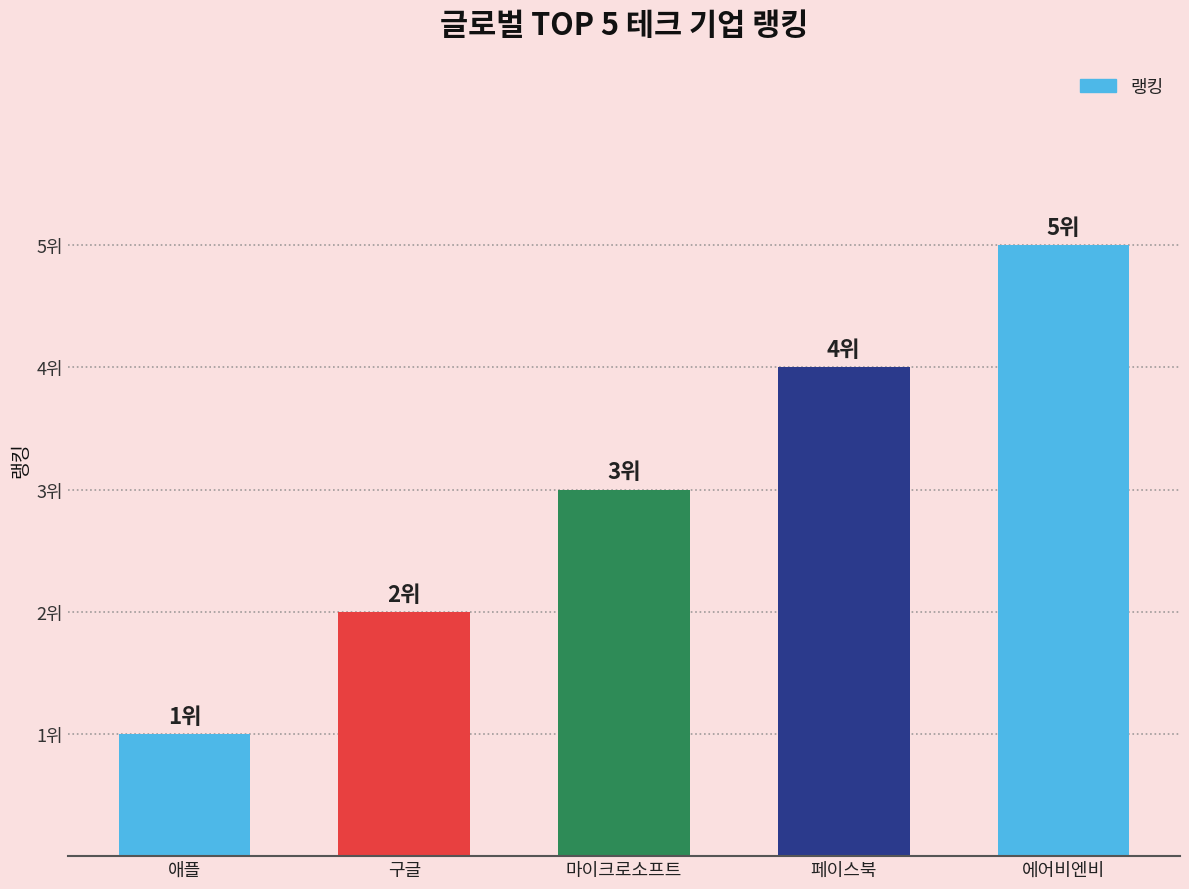

What is the value of the 2nd bar from the left?

2